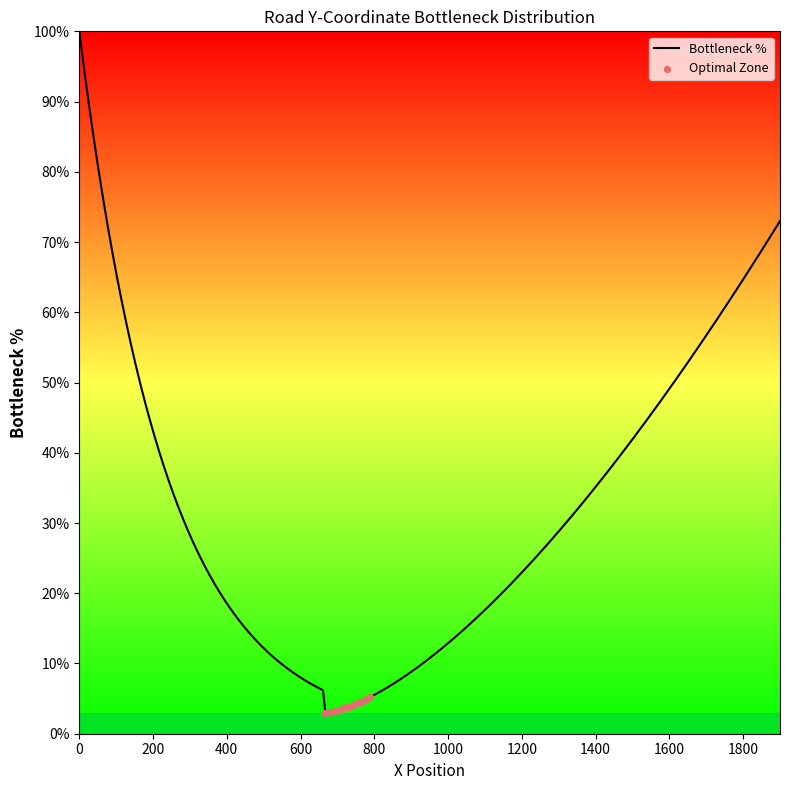

What is the smallest value displayed?

3.0